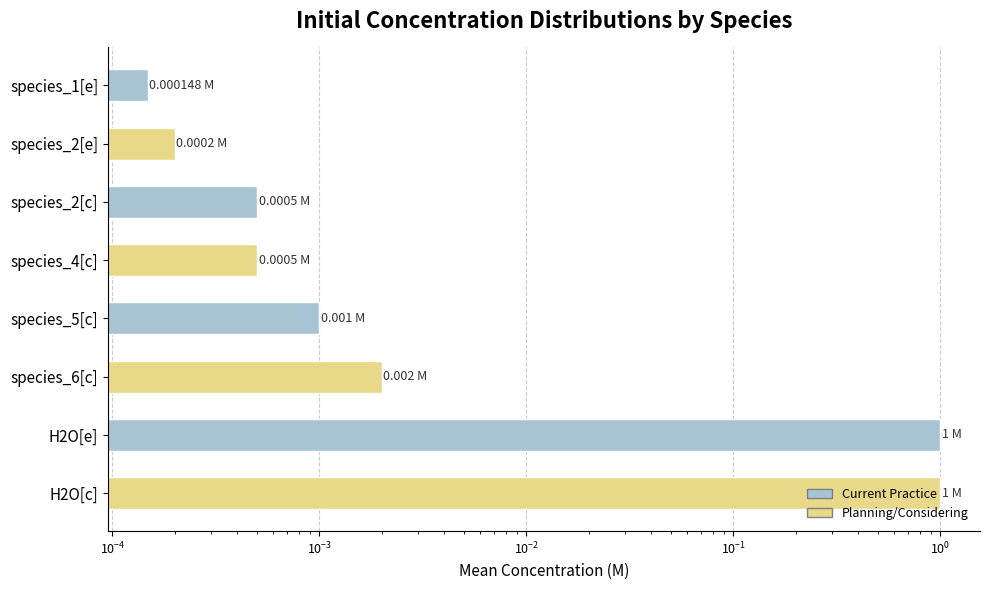

The value at H2O[c] is 0.7. True or false?

False